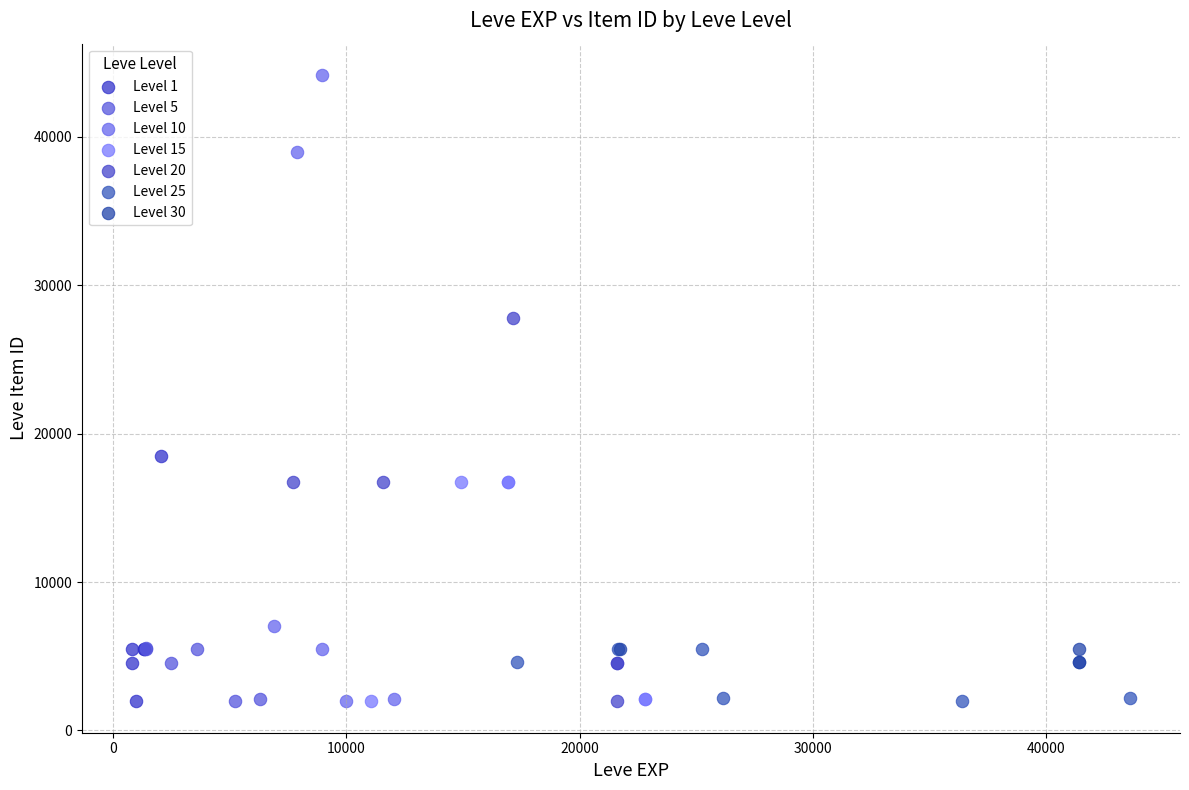

Which series has the largest Y range (max minus min)?

Level 10